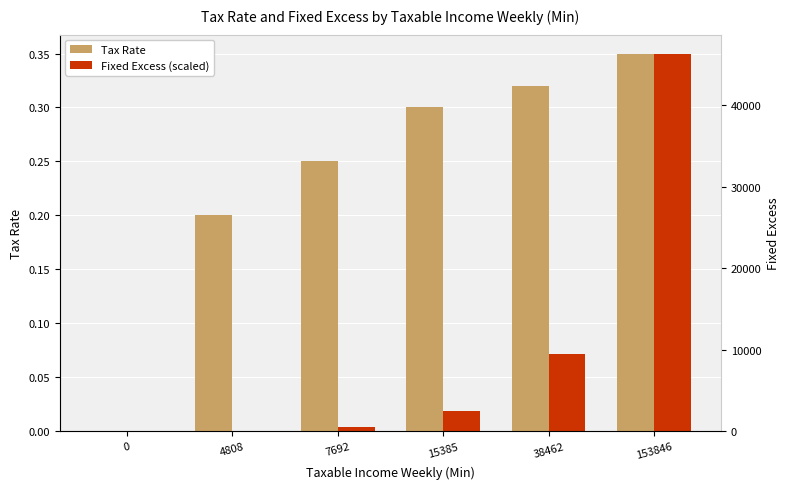

At which category is the sum across all series the highest?

153846